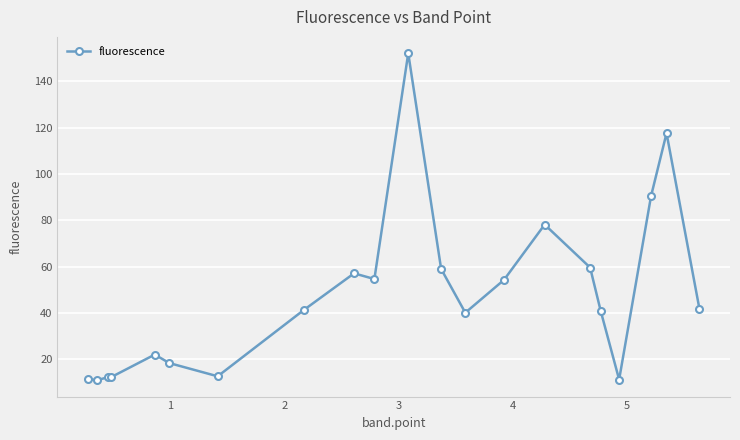

What is the difference between the maximum and minimum values?

141.1